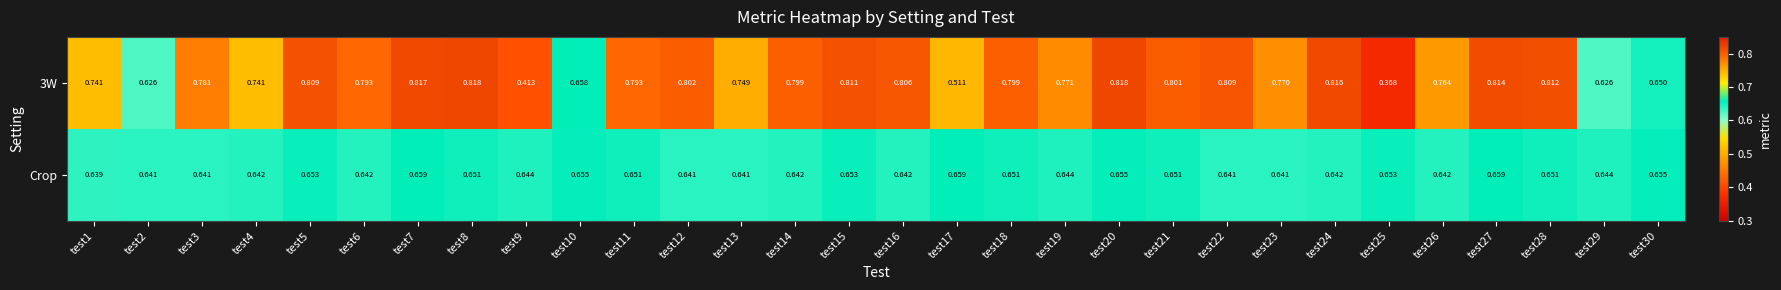

Is the value of 3W at test8 greater than the value of Crop at test28?

Yes